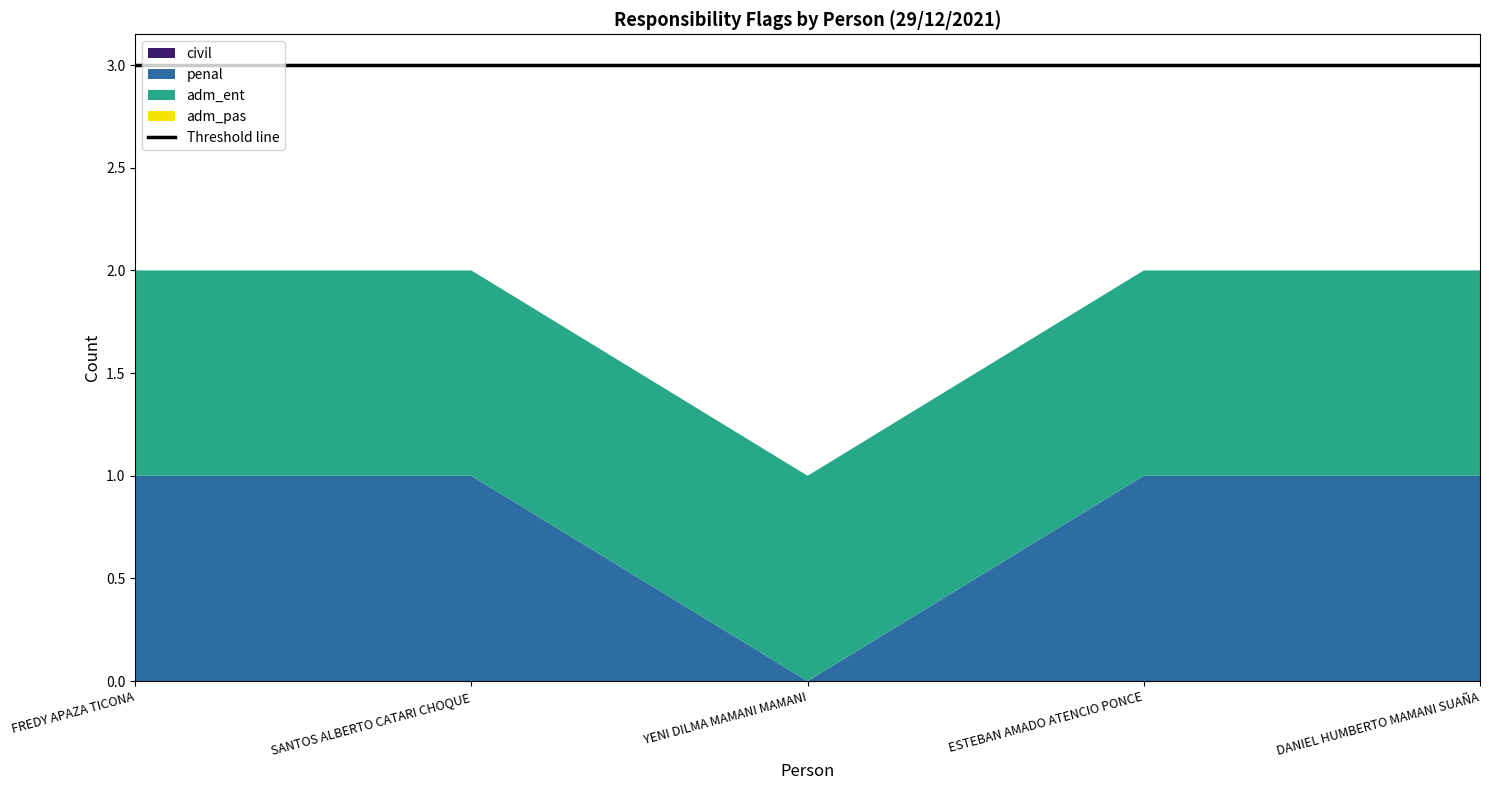

Reading right to left, list all the values displayed in this chart.

civil: 0	0	0	0	0
penal: 1	1	0	1	1
adm_ent: 1	1	1	1	1
adm_pas: 0	0	0	0	0